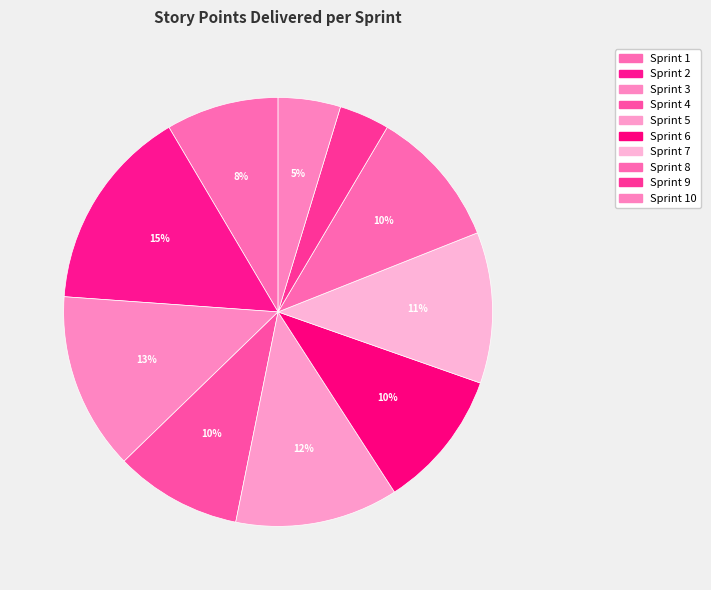

Rank the categories by value from lowest to highest.

Sprint 9, Sprint 10, Sprint 1, Sprint 4, Sprint 6, Sprint 8, Sprint 7, Sprint 5, Sprint 3, Sprint 2